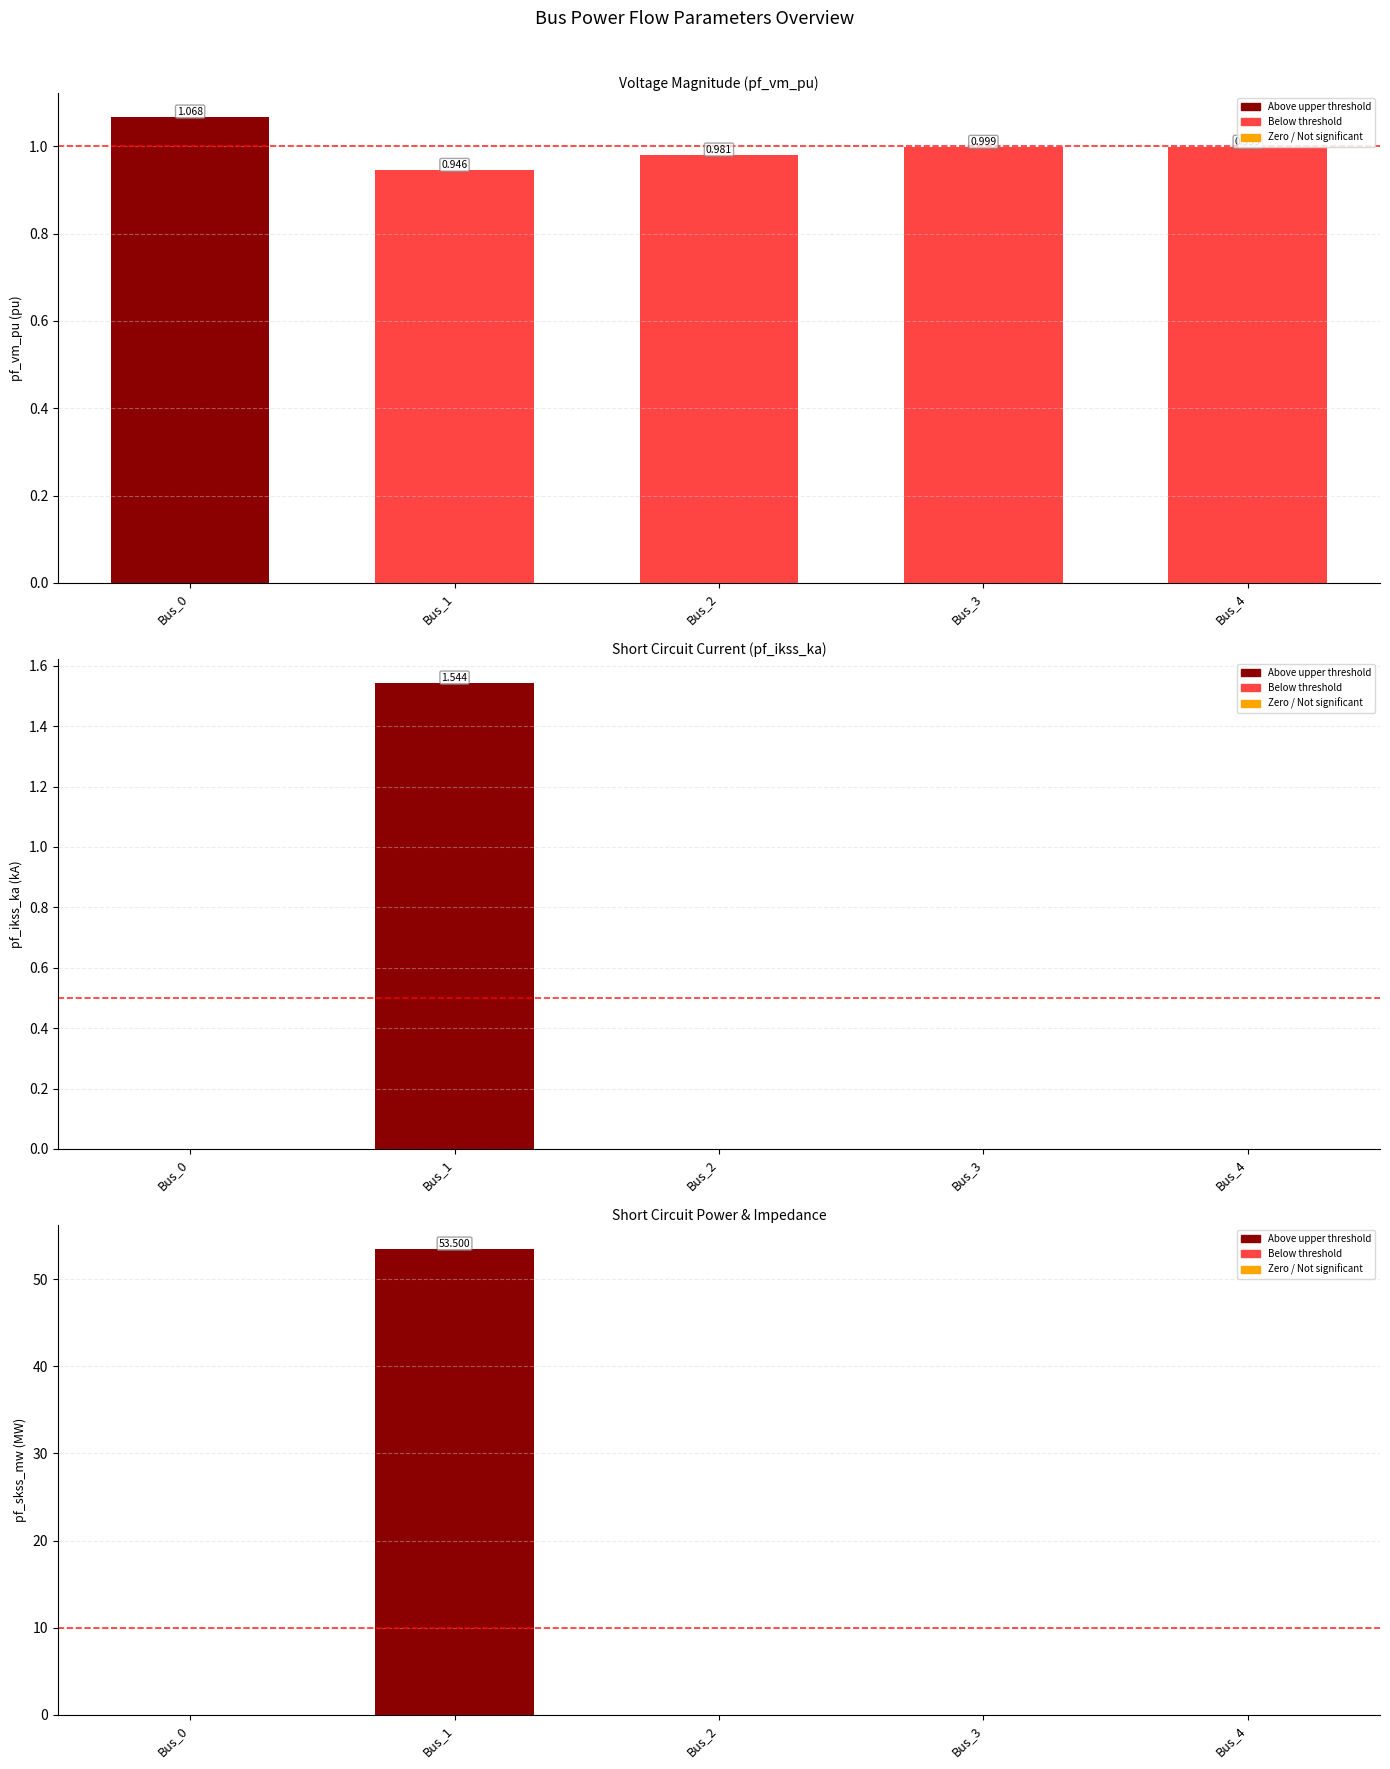

Which has a higher value, Bus_4 or Bus_1?

Bus_4